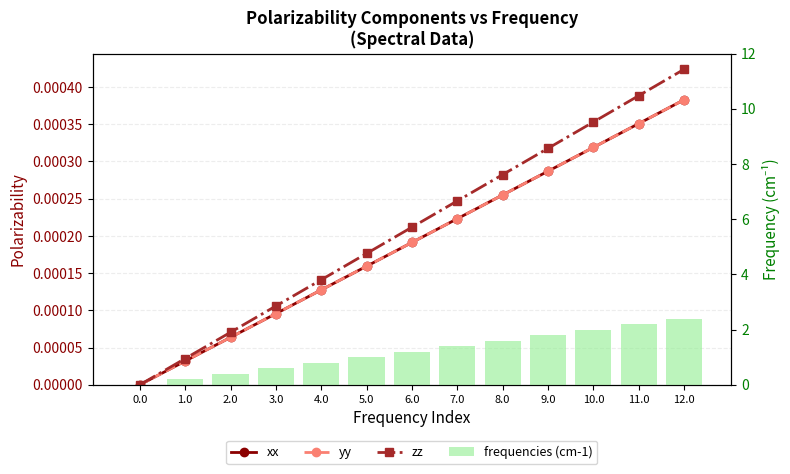

At which category is the sum across all series the highest?

12.0